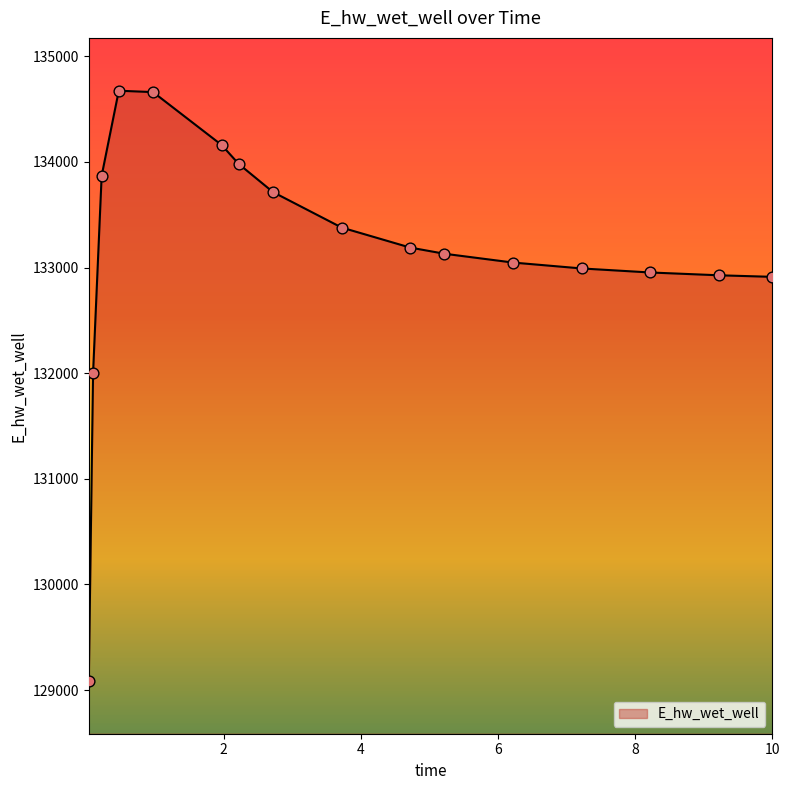

What is the maximum value shown in the chart?

134673.9